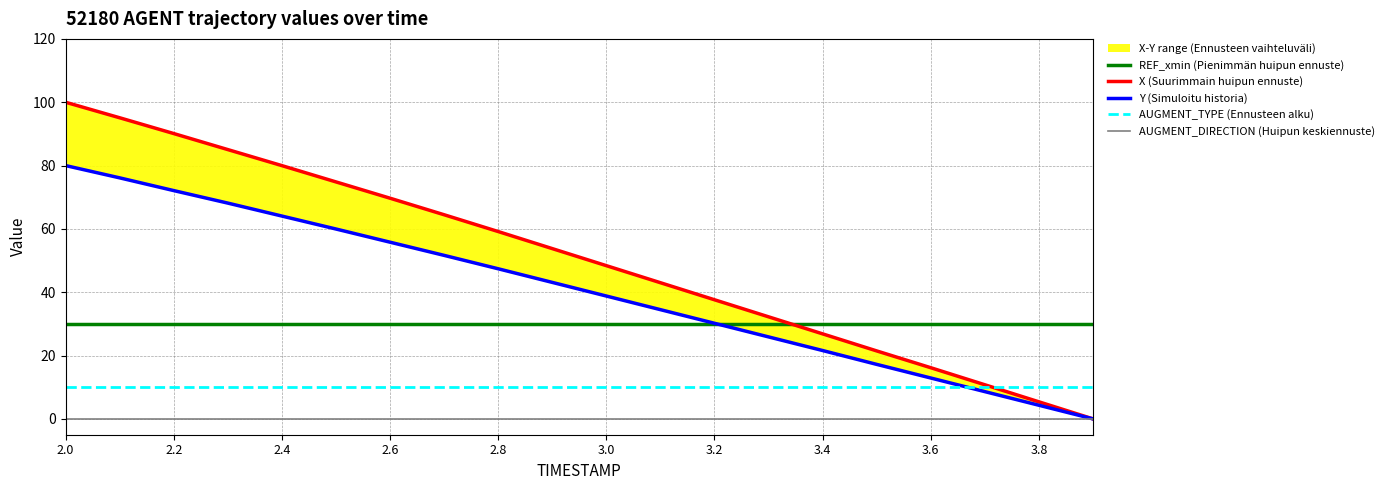

Which series has the largest total across all categories?

X (Suurimmain huipun ennuste)